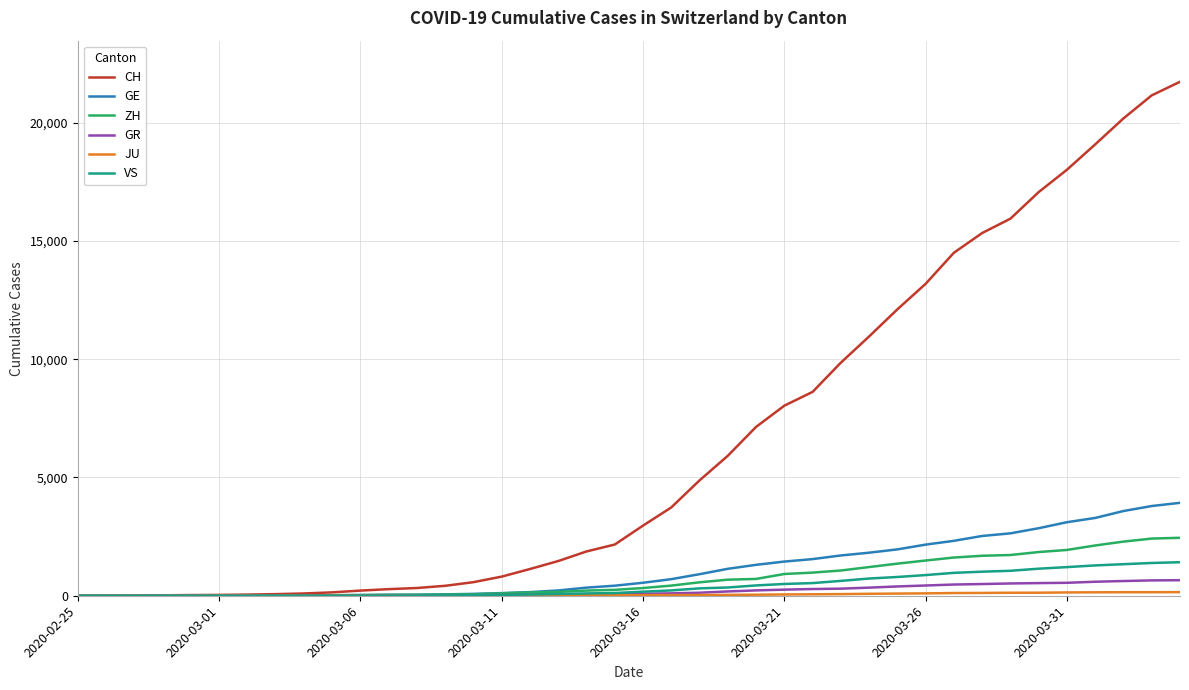

Which series has the largest range (max minus min)?

CH